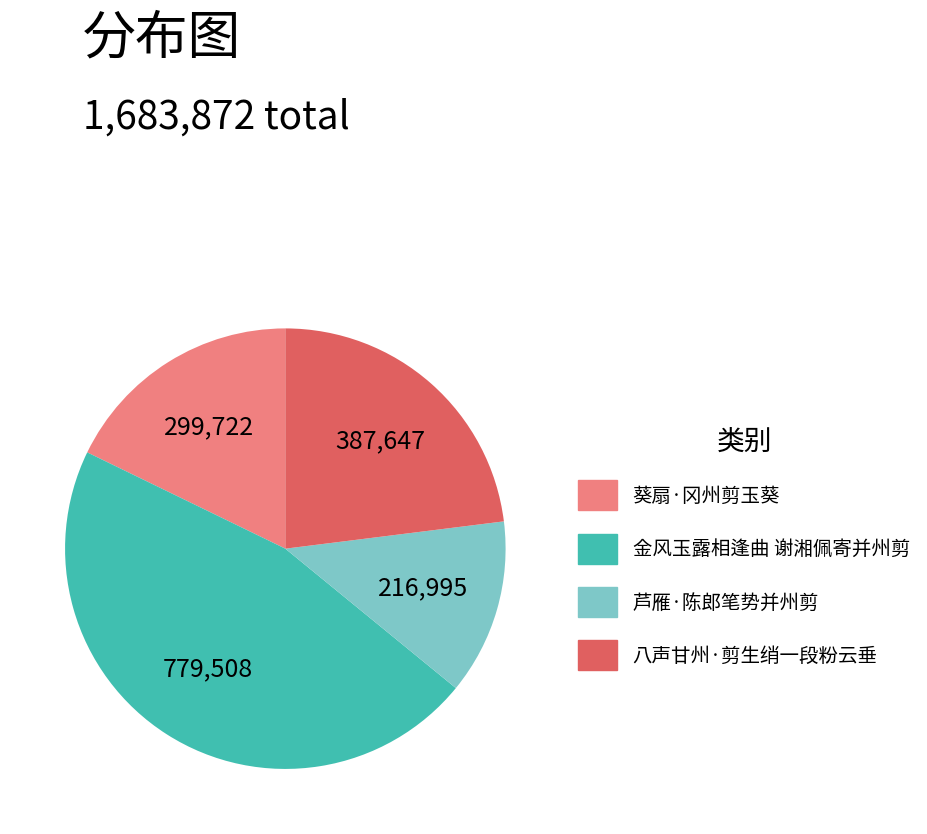

Which has a higher value, 芦雁·陈郎笔势并州剪 or 金风玉露相逢曲 谢湘佩寄并州剪?

金风玉露相逢曲 谢湘佩寄并州剪